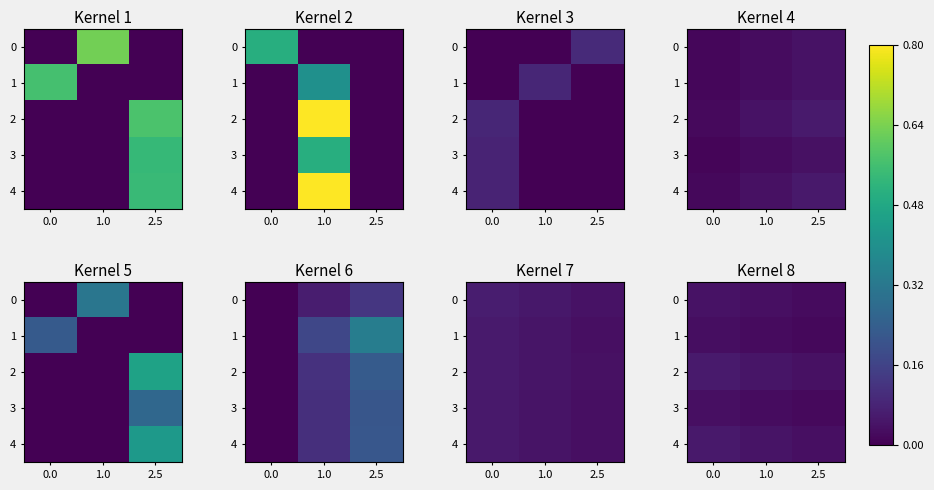

How many categories are shown in the chart?

3